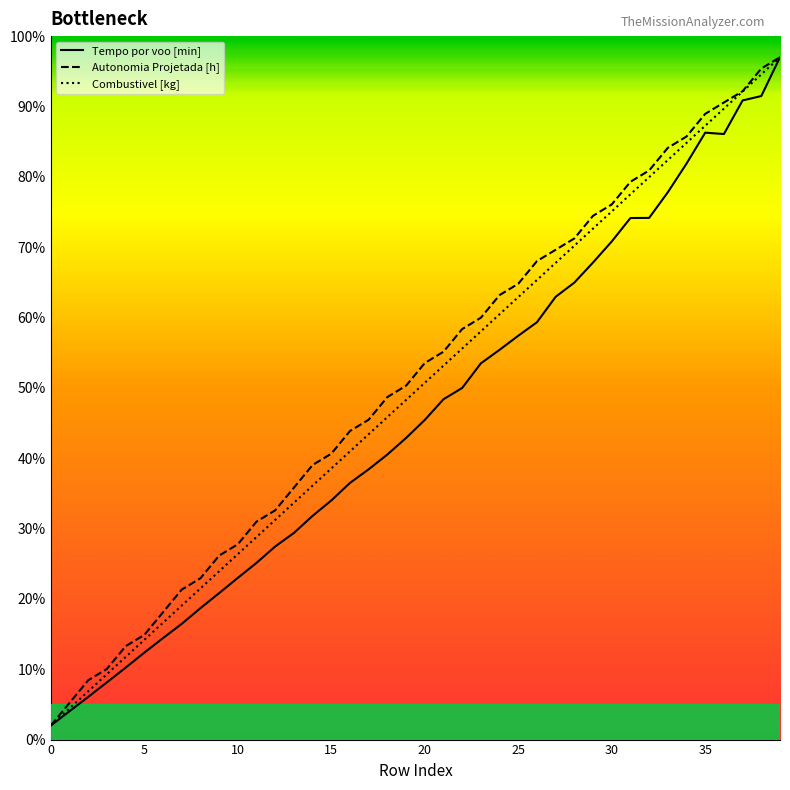

What is the minimum value shown in the chart?

2.0